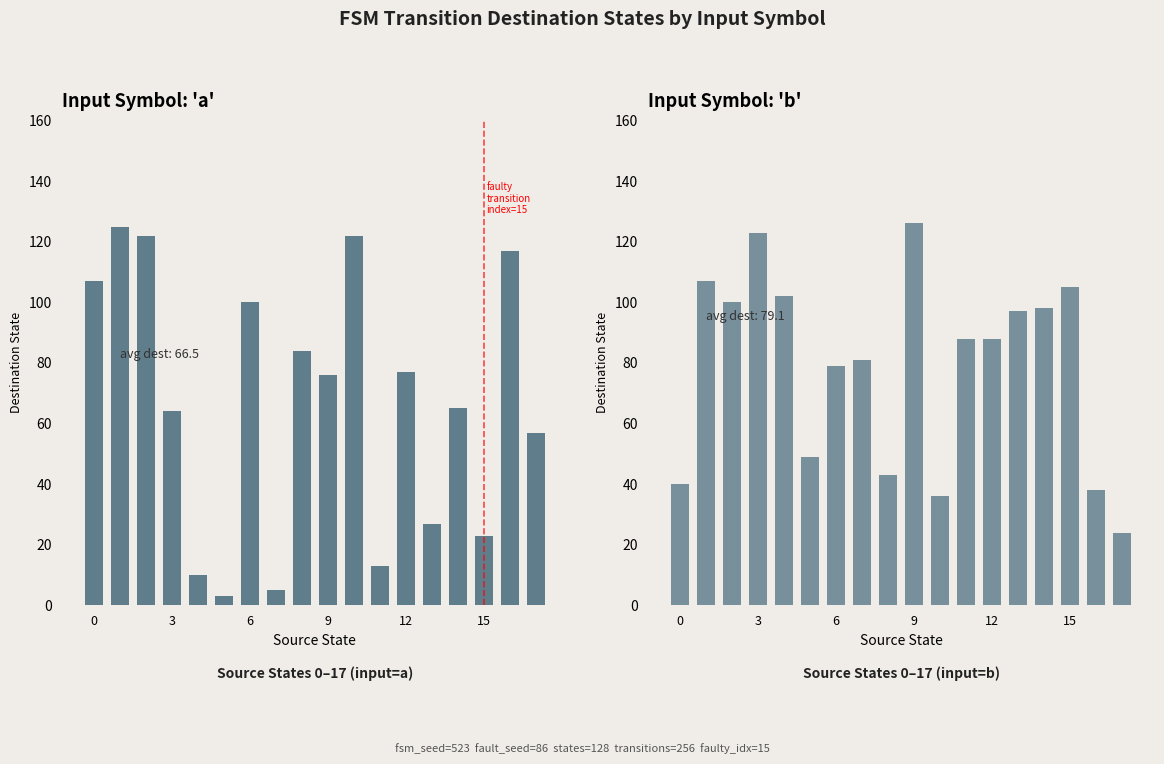

What is the difference between the highest and lowest values at 17?

33